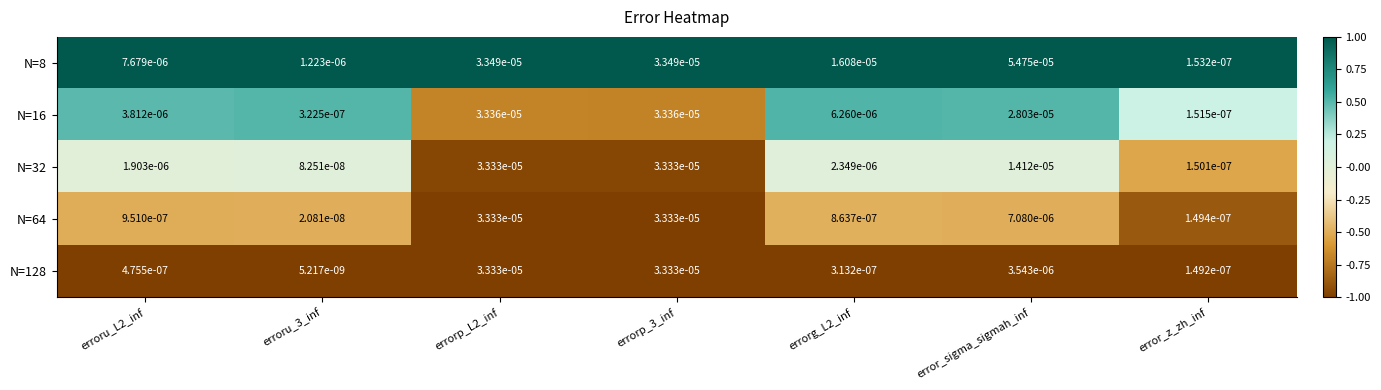

Is the value of N=8 at error_z_zh_inf greater than the value of N=32 at erroru_3_inf?

Yes